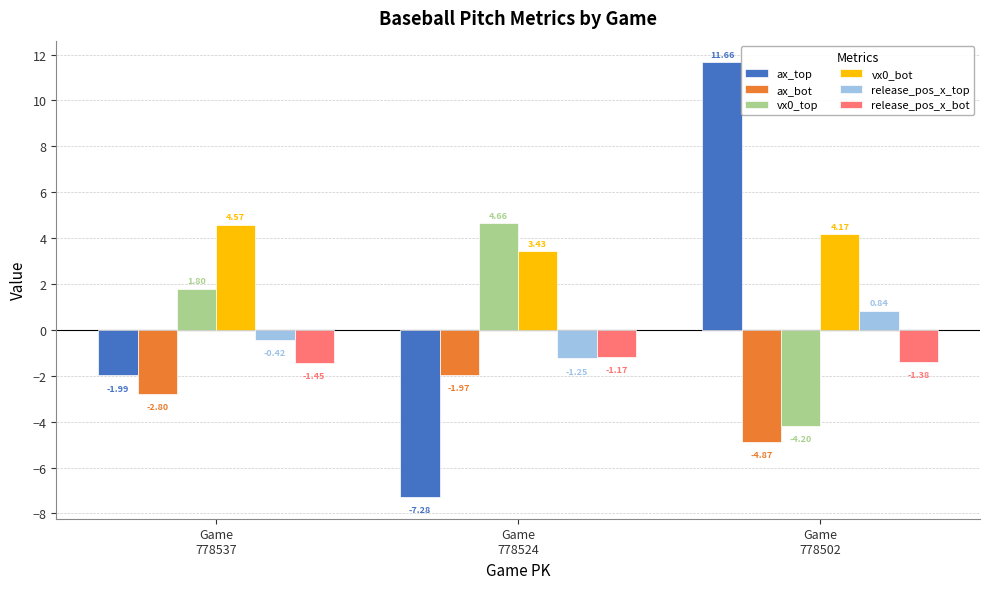

Are the bars horizontal?

No